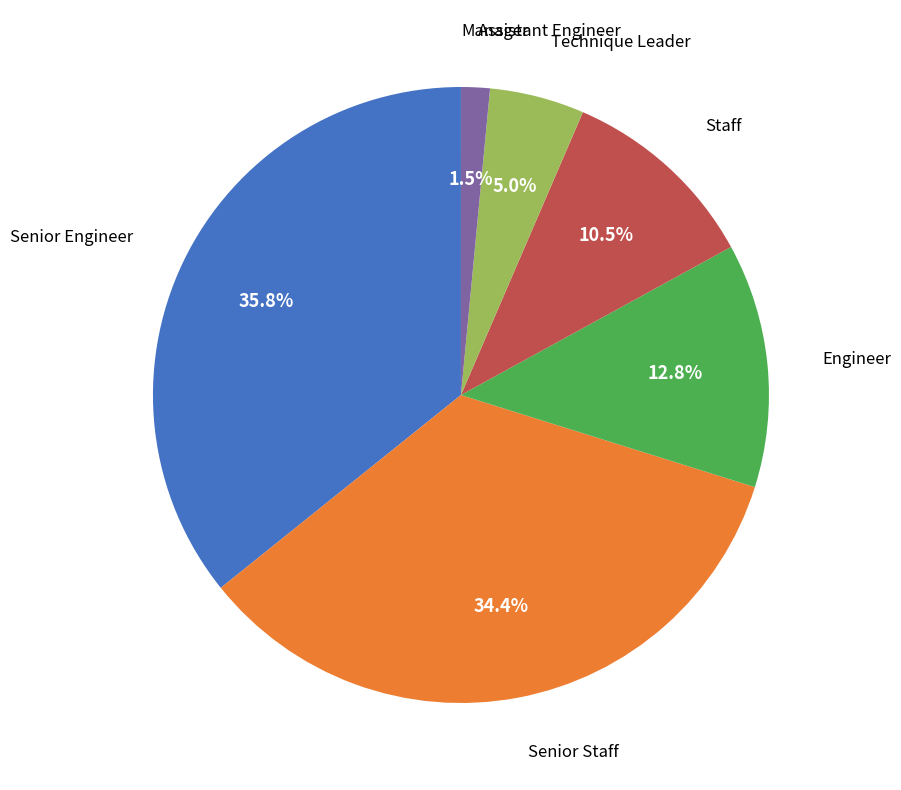

Between Engineer and Staff, which is larger?

Engineer